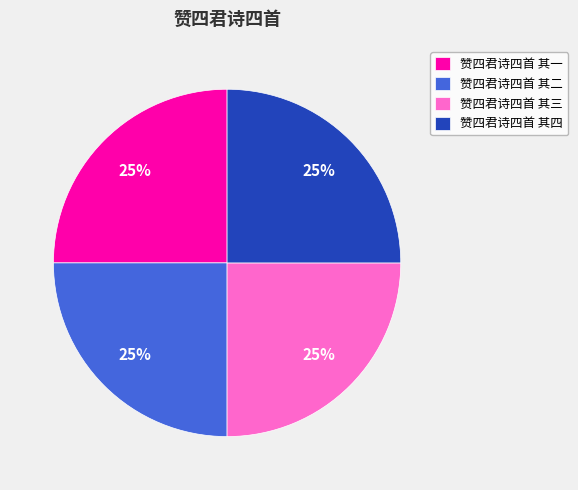

To the nearest percent, what is the combined percentage of 赞四君诗四首 其四 and 赞四君诗四首 其二?

50%